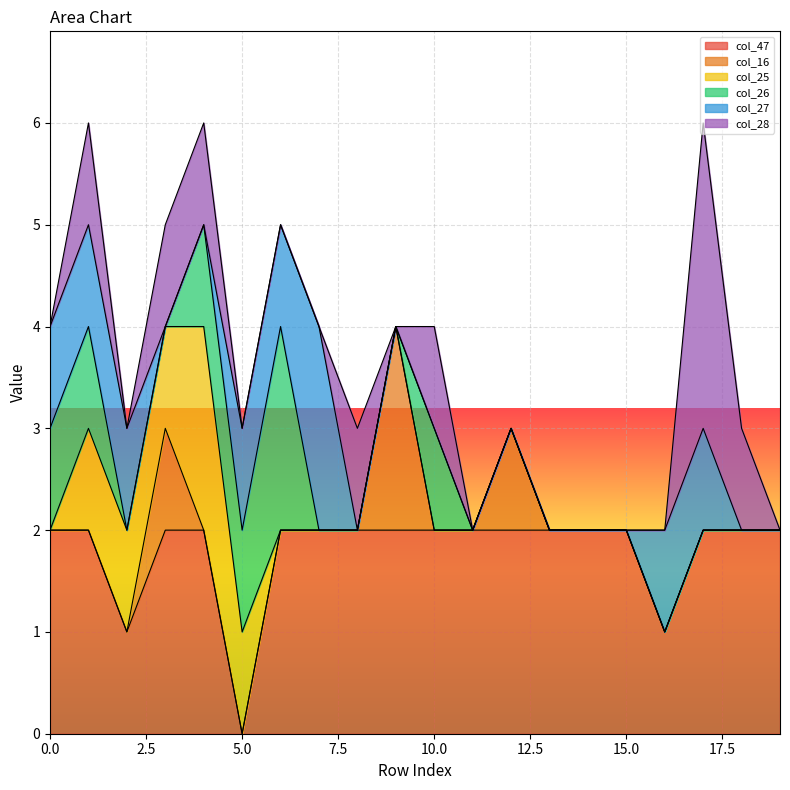

Reading left to right, extract all data points from this chart.

col_47: 0=2	1=2	2=1	3=2	4=2	5=0	6=2	7=2	8=2	9=2	10=2	11=2	12=2	13=2	14=2	15=2	16=1	17=2	18=2	19=2
col_16: 0=0	1=0	2=0	3=1	4=0	5=0	6=0	7=0	8=0	9=2	10=0	11=0	12=1	13=0	14=0	15=0	16=0	17=0	18=0	19=0
col_25: 0=0	1=1	2=1	3=1	4=2	5=1	6=0	7=0	8=0	9=0	10=0	11=0	12=0	13=0	14=0	15=0	16=0	17=0	18=0	19=0
col_26: 0=1	1=1	2=0	3=0	4=1	5=1	6=2	7=0	8=0	9=0	10=1	11=0	12=0	13=0	14=0	15=0	16=0	17=0	18=0	19=0
col_27: 0=1	1=1	2=1	3=0	4=0	5=1	6=1	7=2	8=0	9=0	10=0	11=0	12=0	13=0	14=0	15=0	16=1	17=1	18=0	19=0
col_28: 0=0	1=1	2=0	3=1	4=1	5=0	6=0	7=0	8=1	9=0	10=1	11=0	12=0	13=0	14=0	15=0	16=0	17=3	18=1	19=0